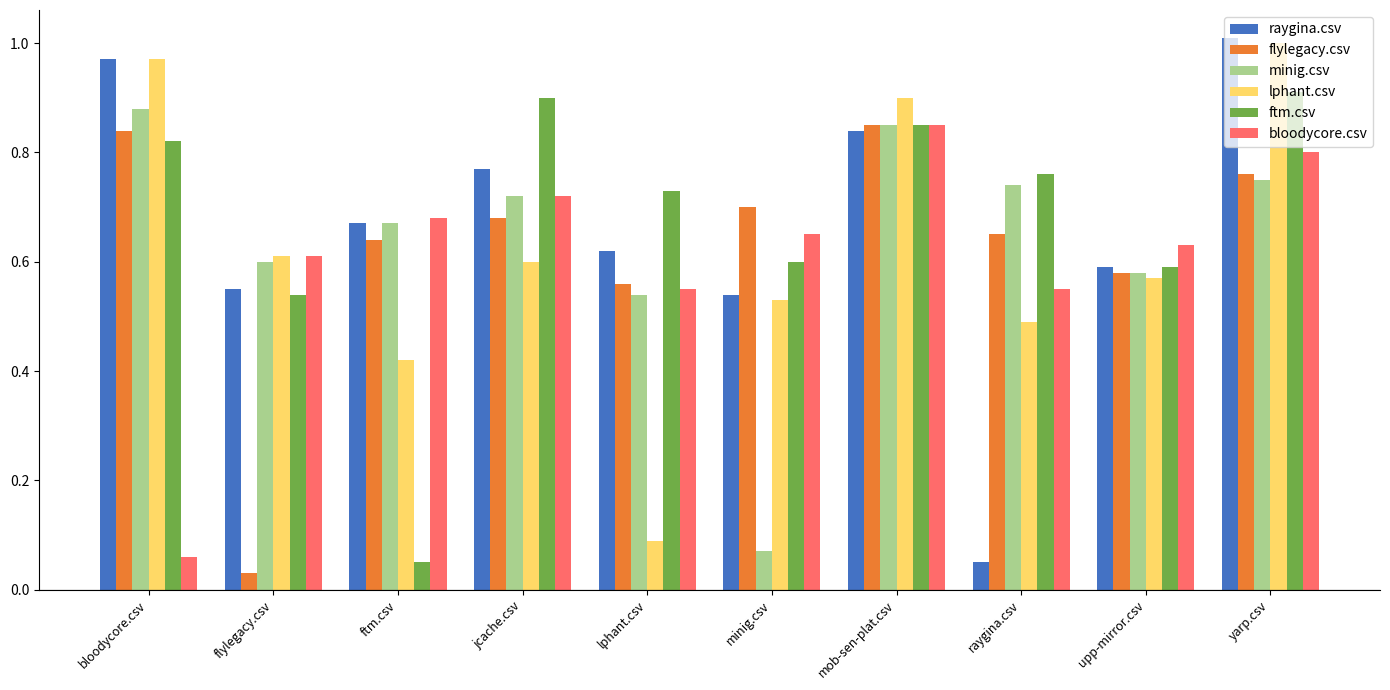

What is the total value across all series at upp-mirror.csv?

3.5